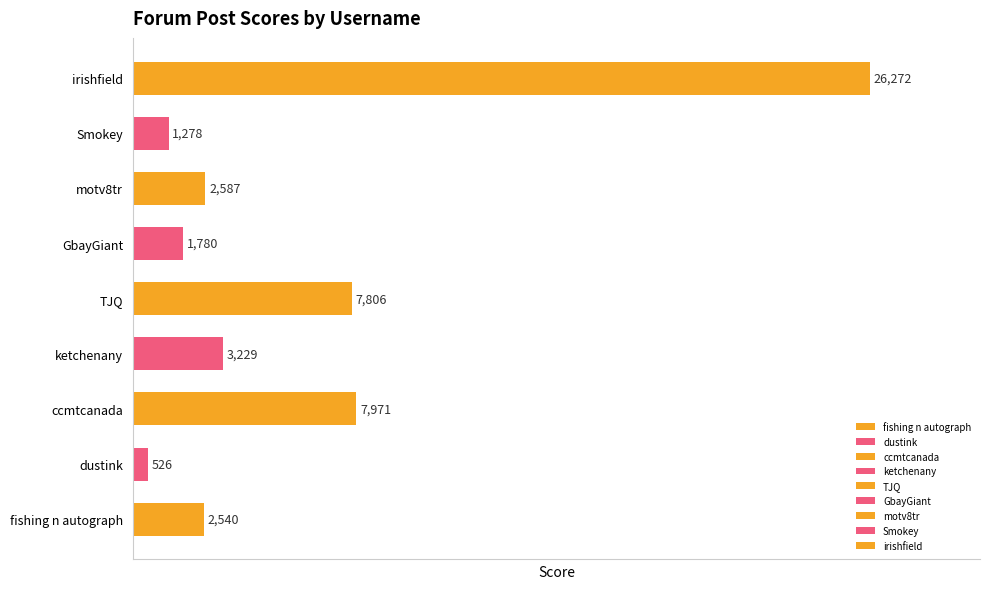

Rank the categories by value from highest to lowest.

irishfield, ccmtcanada, TJQ, ketchenany, motv8tr, fishing n autograph, GbayGiant, Smokey, dustink